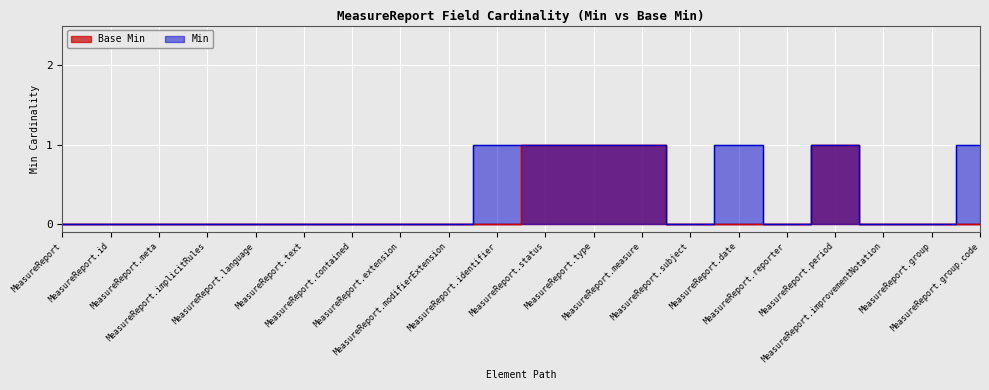

Is the value of Min at MeasureReport.reporter greater than the value of Base Min at MeasureReport.type?

No